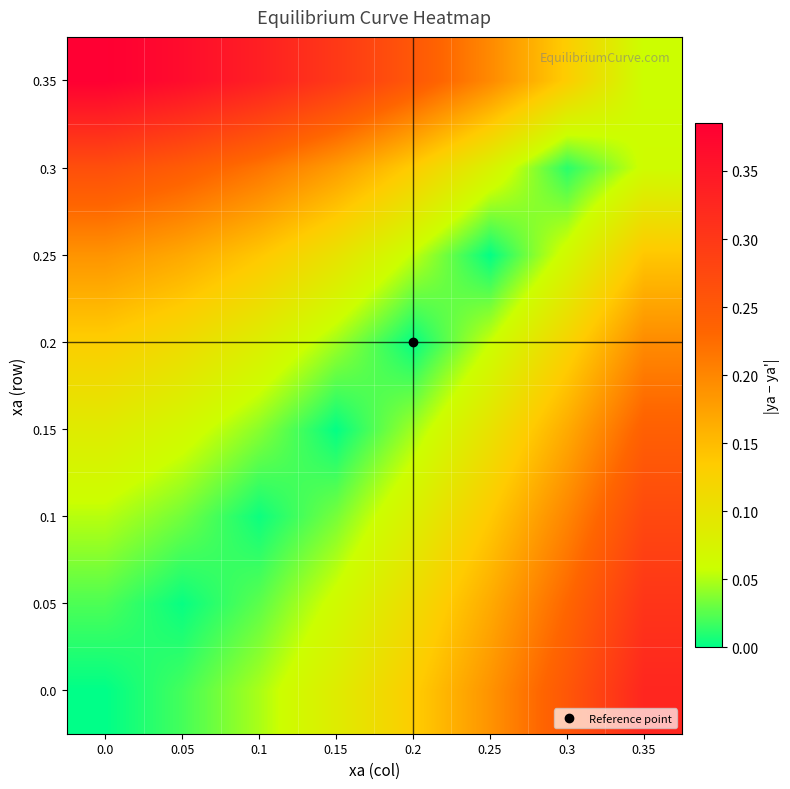

What is the difference between the highest and lowest values at 0.3?

0.2